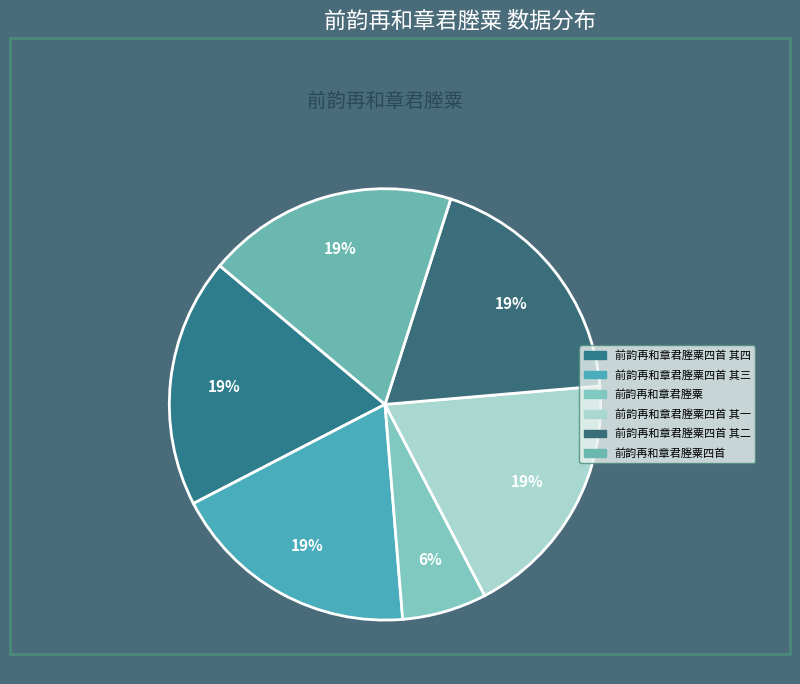

Which category has the biggest portion of the pie?

前韵再和章君塍粟四首